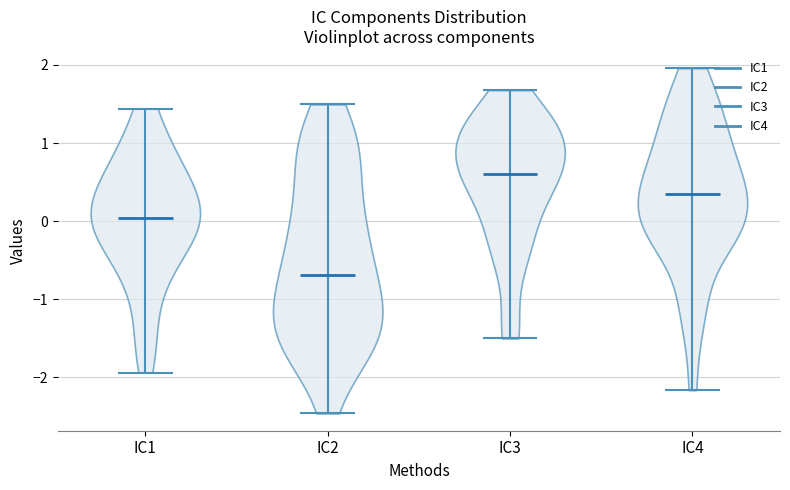

Reading left to right, read every violin against the y-axis: where its median line is, and the lowest and highest points it reaches. The values are not printed on the chart, so give them approximately, as read against the axis.

IC1: median line 0.0, lowest point -1.9, highest point 1.4
IC2: median line -0.7, lowest point -2.5, highest point 1.5
IC3: median line 0.6, lowest point -1.5, highest point 1.7
IC4: median line 0.3, lowest point -2.2, highest point 2.0